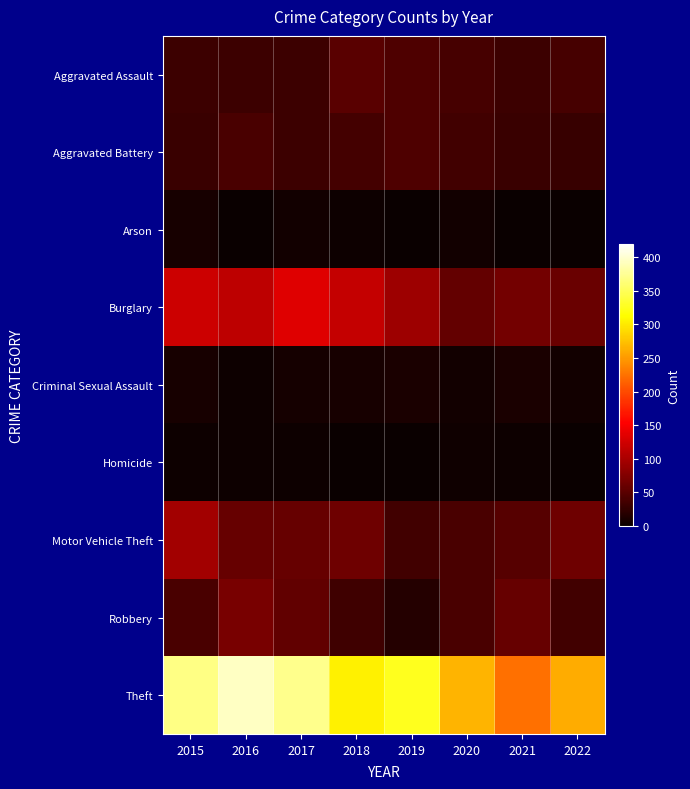

Which series changed the most between 2017 and 2018?

Theft